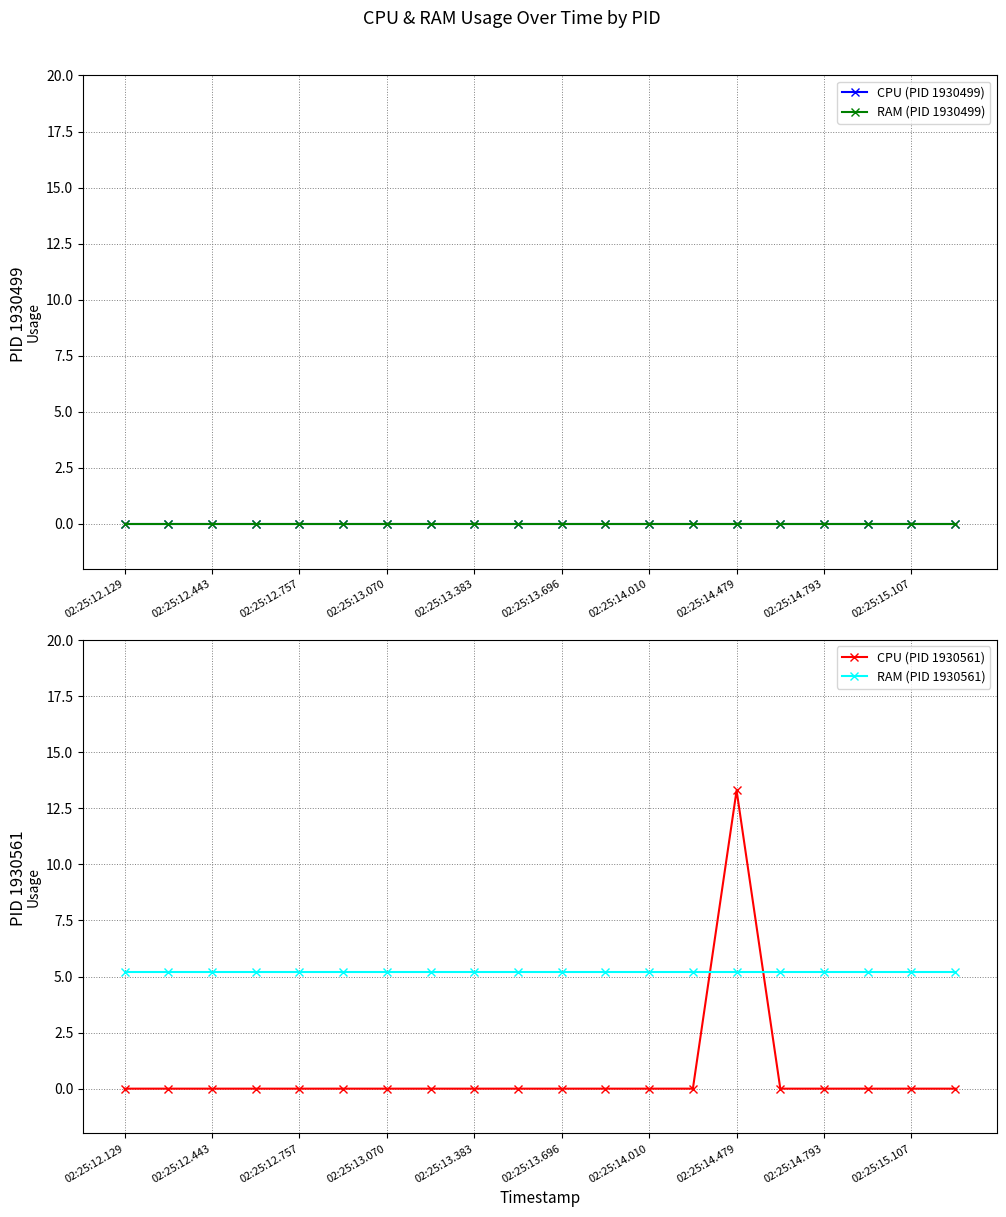

What is the value of the RAM (PID 1930561) point at the 5th from the left?

5.2